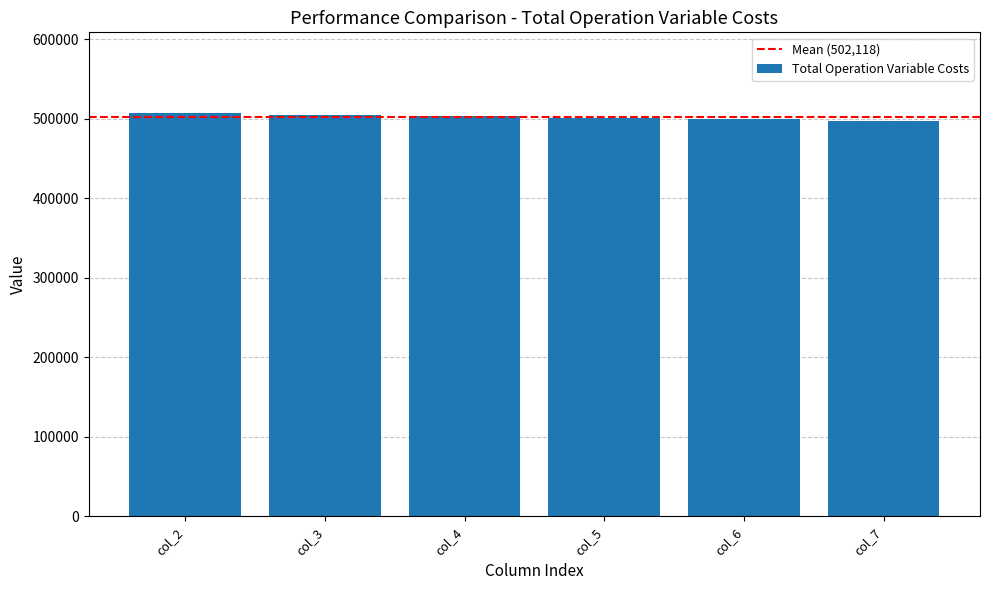

What is the average value?

502117.6